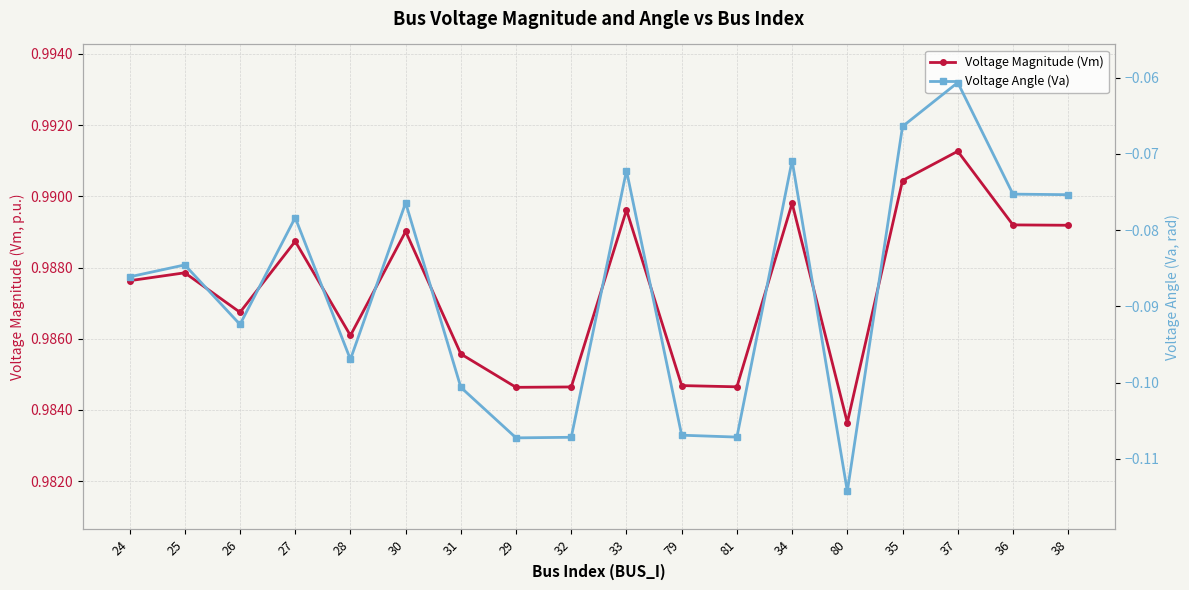

What is the label of the 15th point from the left?

35